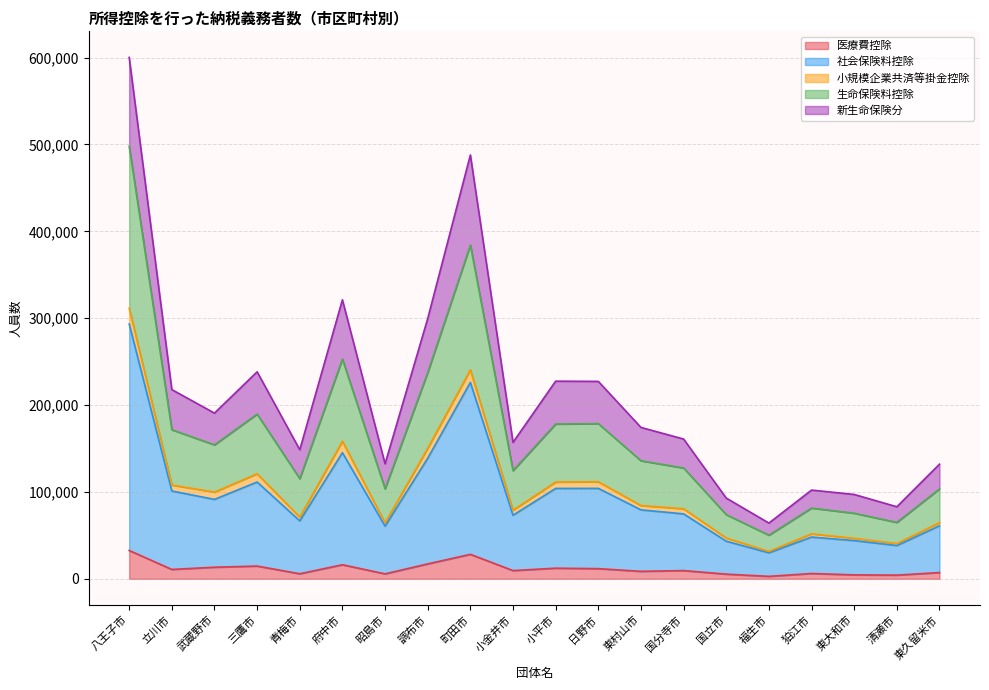

What is the maximum value for 医療費控除?

32597